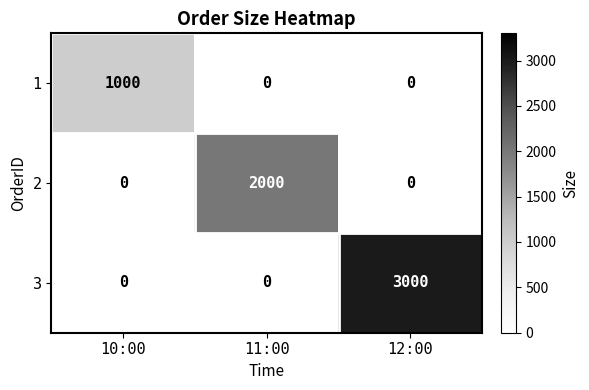

Which series changed the most between 11:00 and 12:00?

3